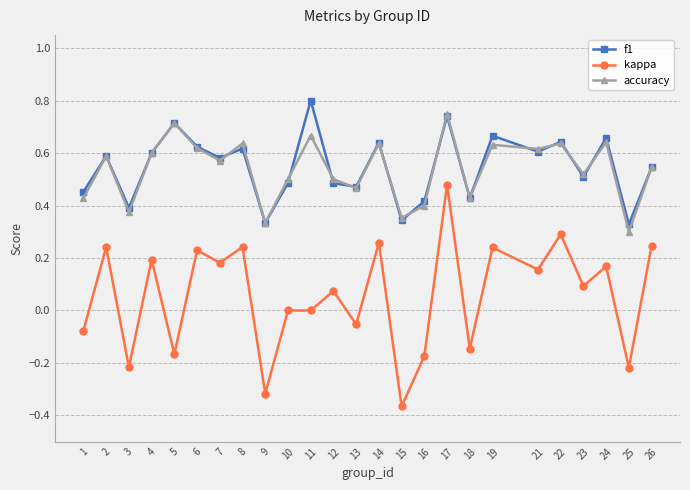

At which label does kappa first exceed 0?

2